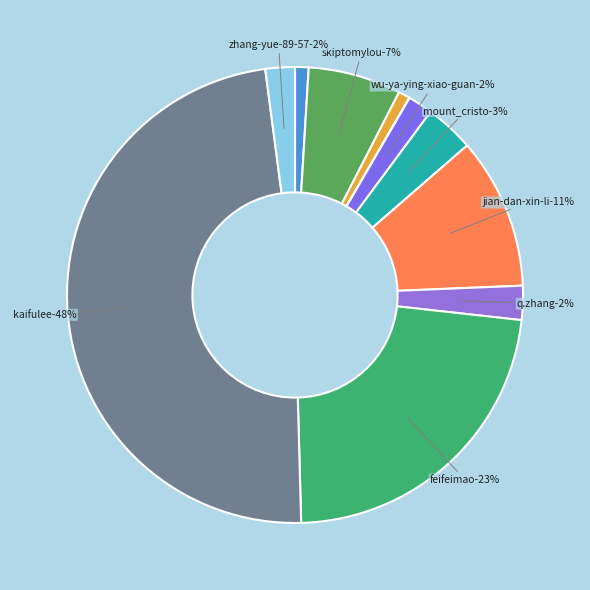

What is the change in value from dancertoby to jian-dan-xin-li?

+235502